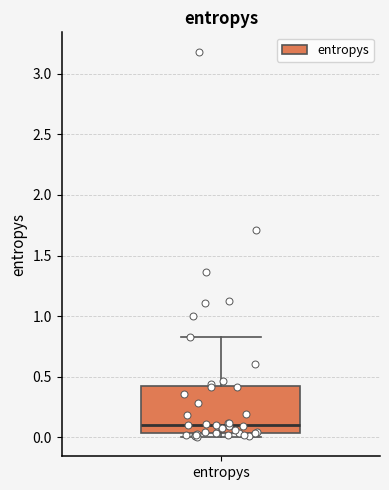

Transcribe this box plot: give where the median line is, the range the box spans, and where the two whiskers end, as read against the y-axis. The values are not printed on the chart, so give them approximately, as read against the axis.

median 0.10, box 0.05 to 0.40, whiskers 0.00 to 0.85